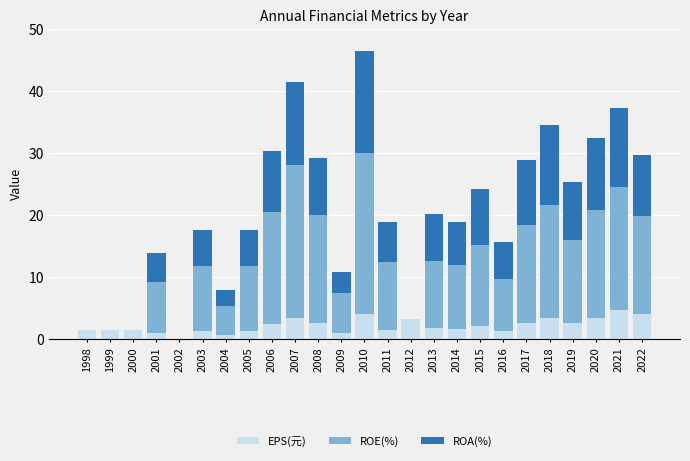

What is the total value across all series at 2020?

32.4